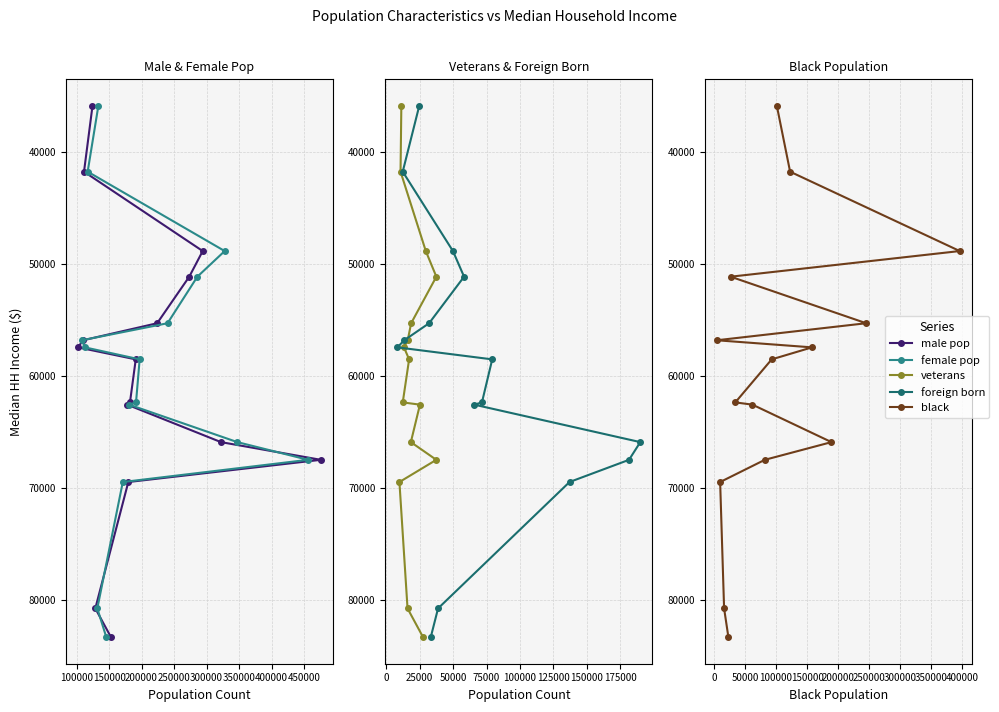

True or false: male pop and veterans intersect in this chart.

False